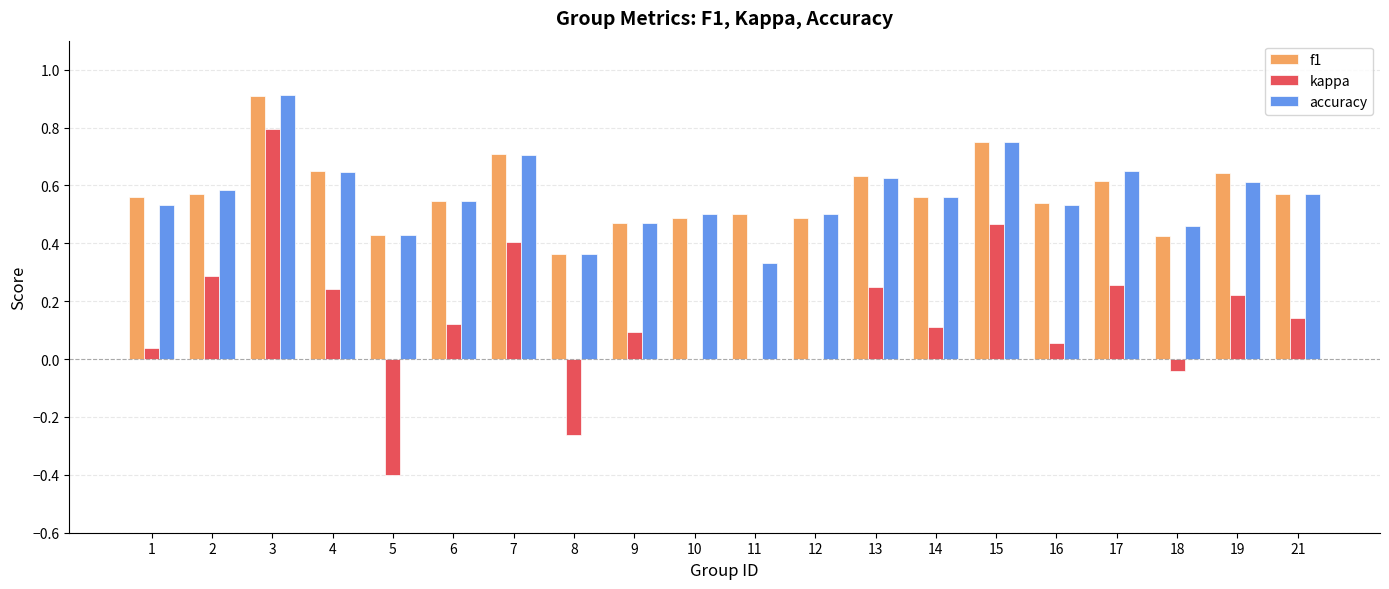

Is the value of kappa at 4 greater than the value of f1 at 9?

No